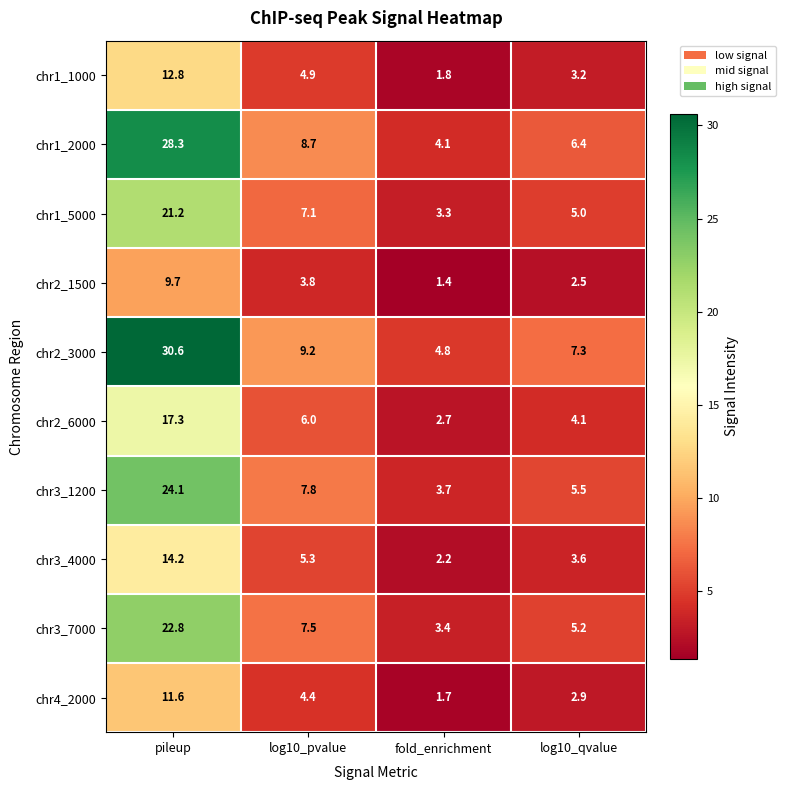

Rank the series at pileup from highest to lowest value.

chr2_3000, chr1_2000, chr3_1200, chr3_7000, chr1_5000, chr2_6000, chr3_4000, chr1_1000, chr4_2000, chr2_1500